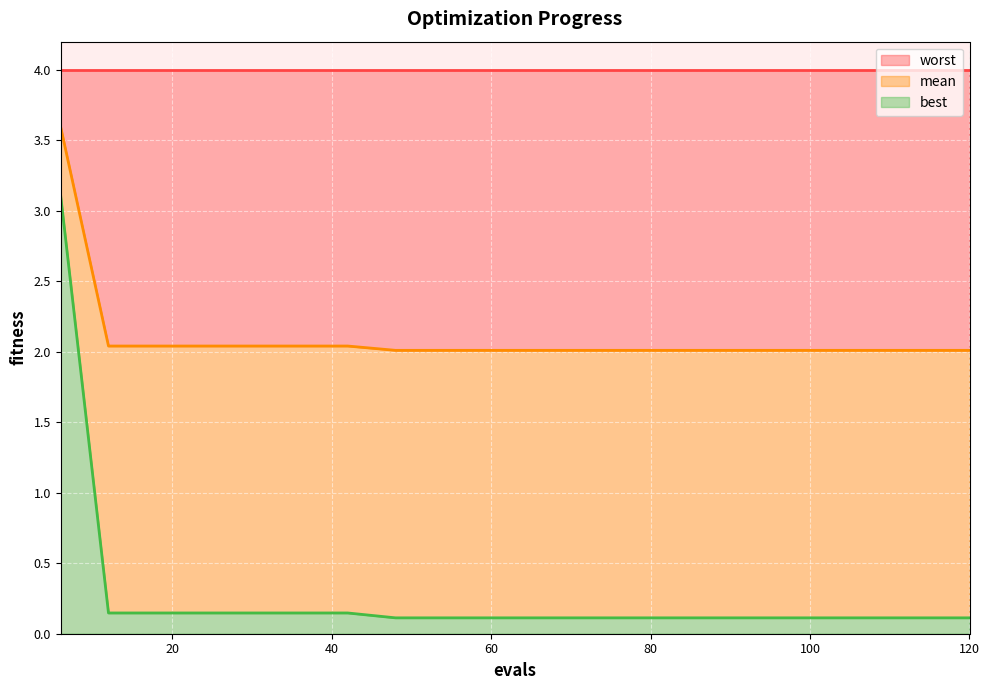

What are all the series names shown in the legend?

worst, mean, best